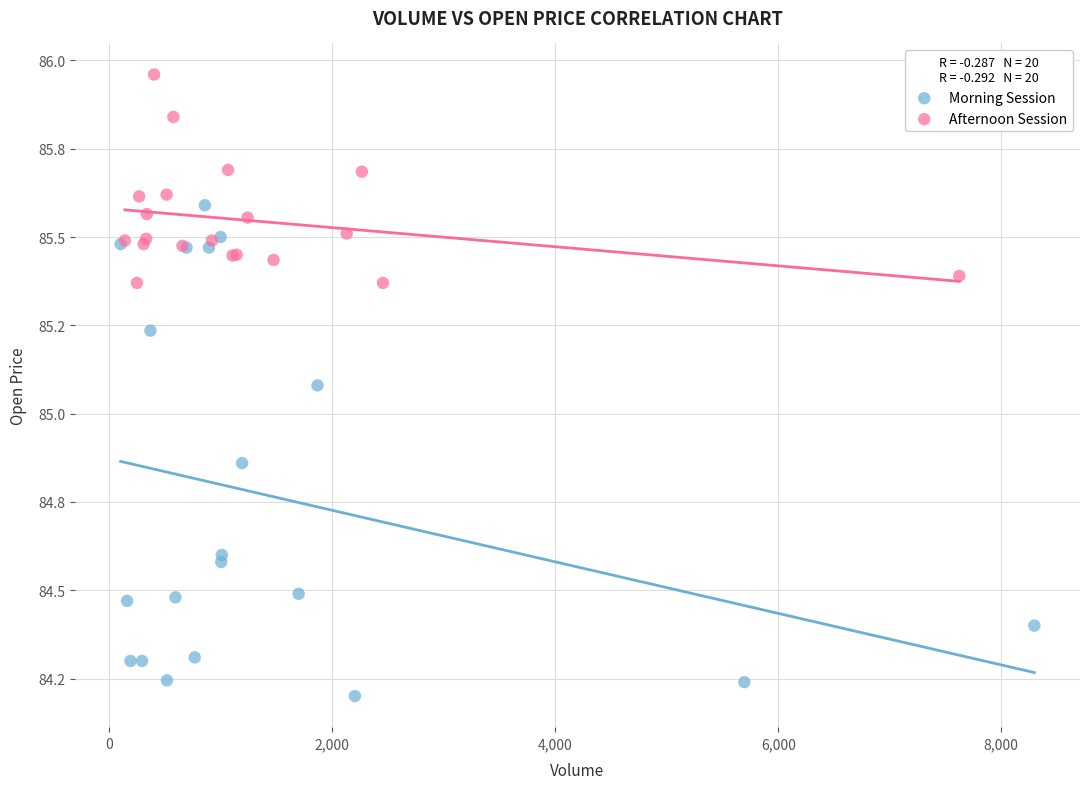

Which series has the largest Y range (max minus min)?

Morning Session